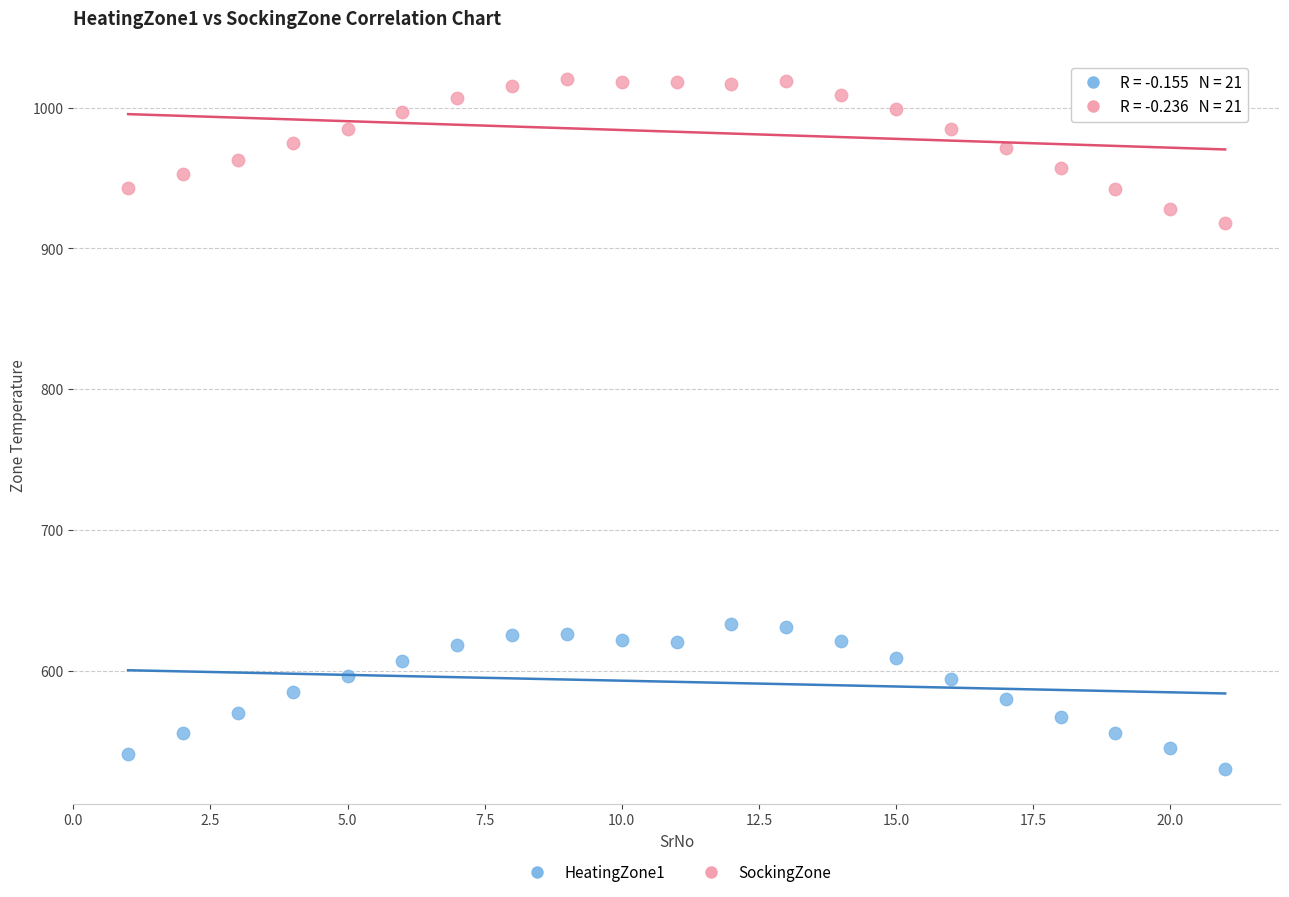

Which series reaches the minimum Y coordinate?

HeatingZone1